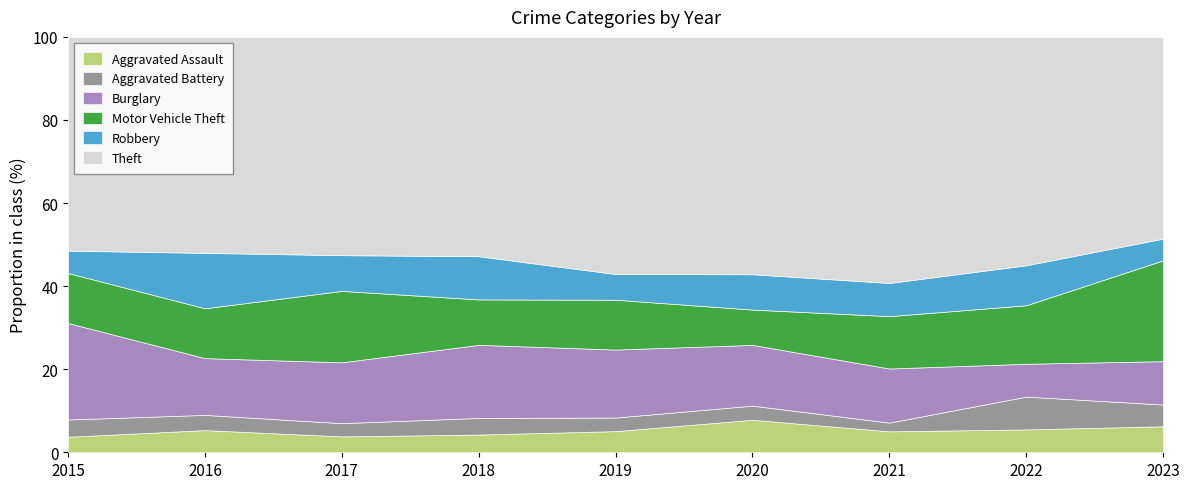

Read the Aggravated Assault value at 2018.

4.3